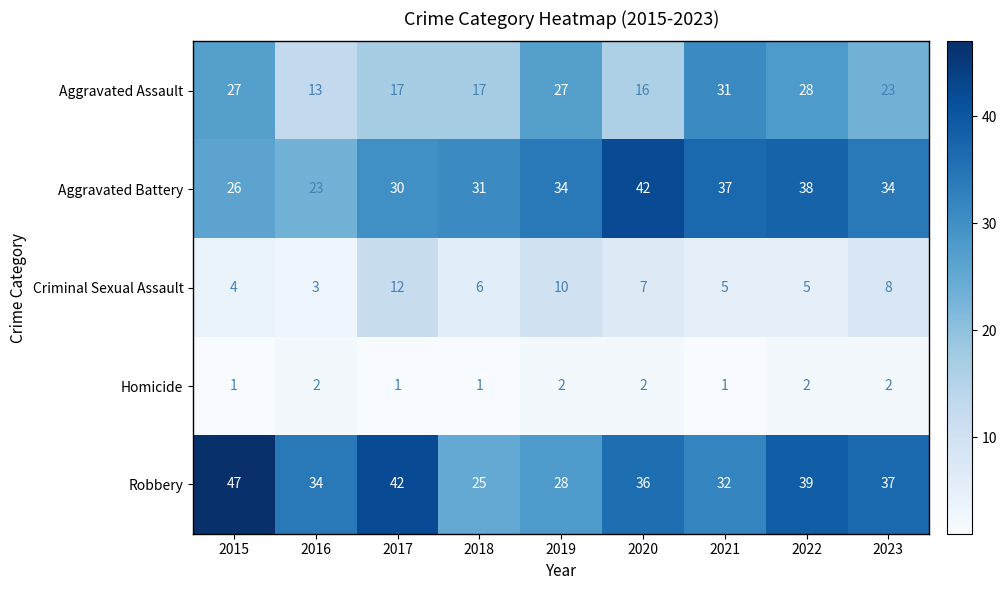

Where is Criminal Sexual Assault nearest to the value 7?

2020